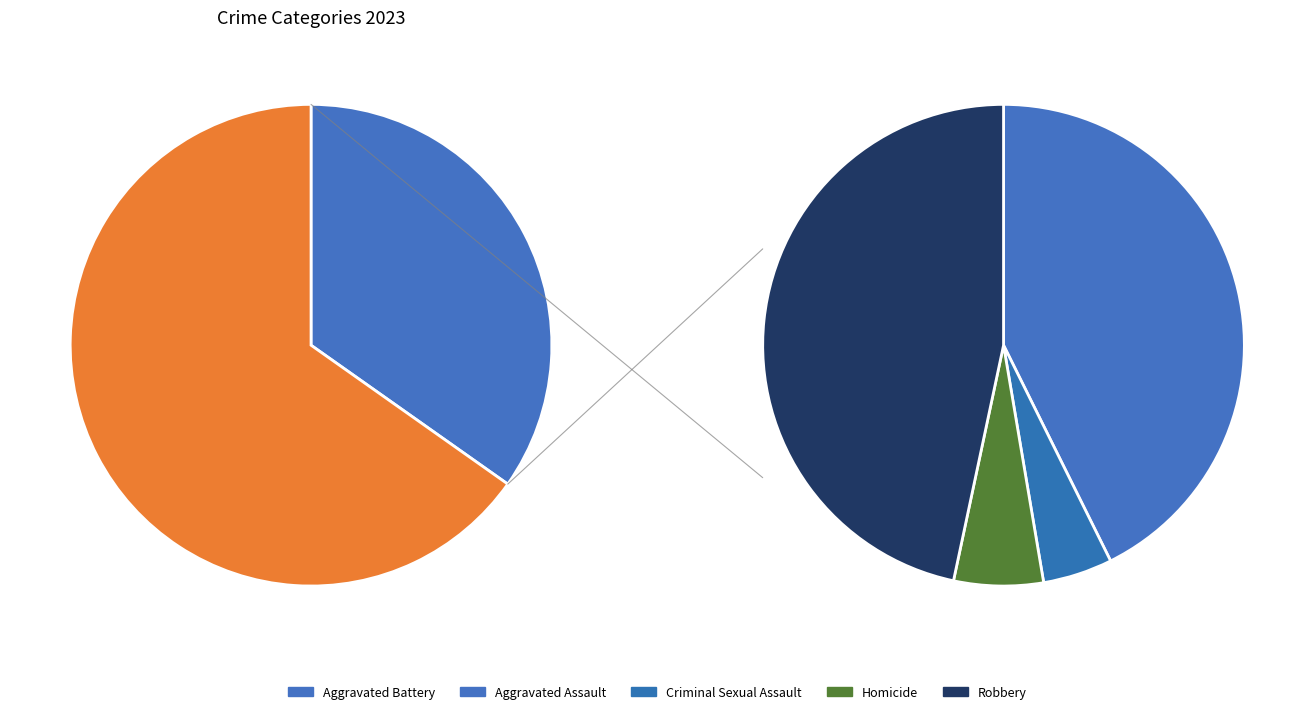

Which category has the smallest portion of the pie?

Criminal Sexual Assault